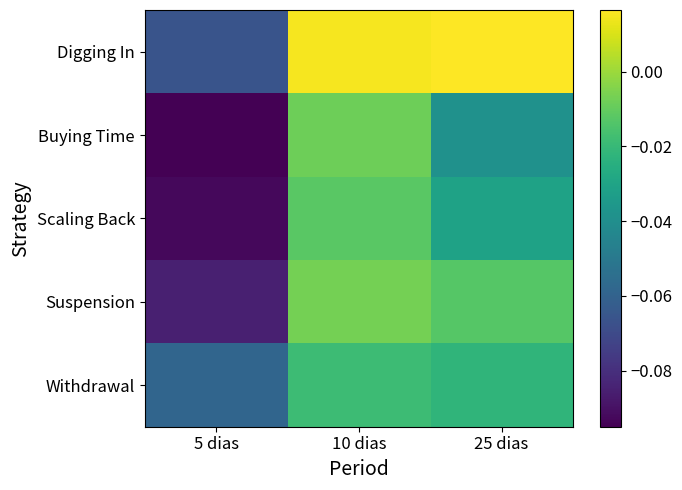

How many series are shown in this chart?

5